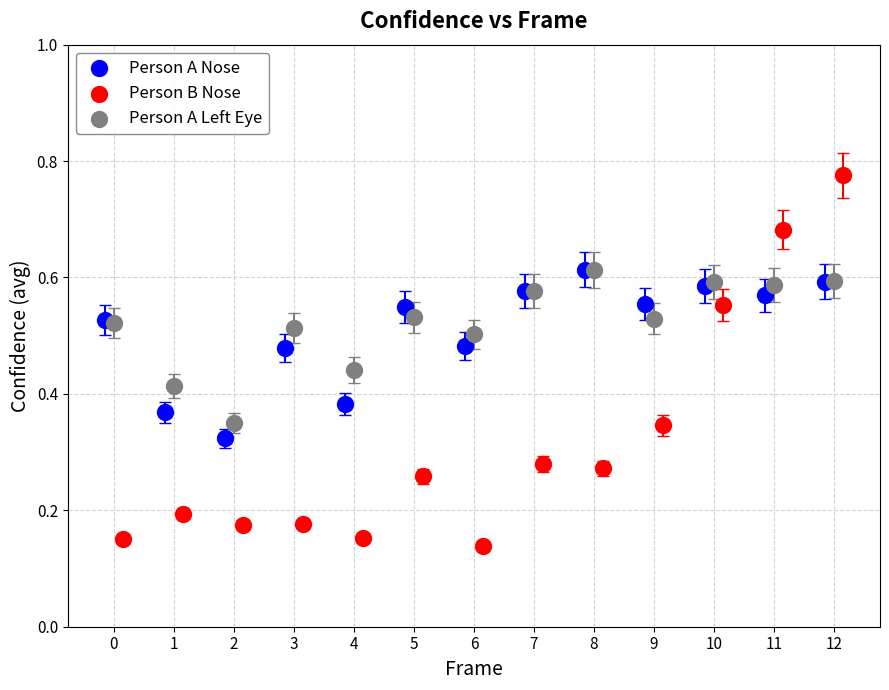

Which series has the widest spread of Y values?

Person B Nose